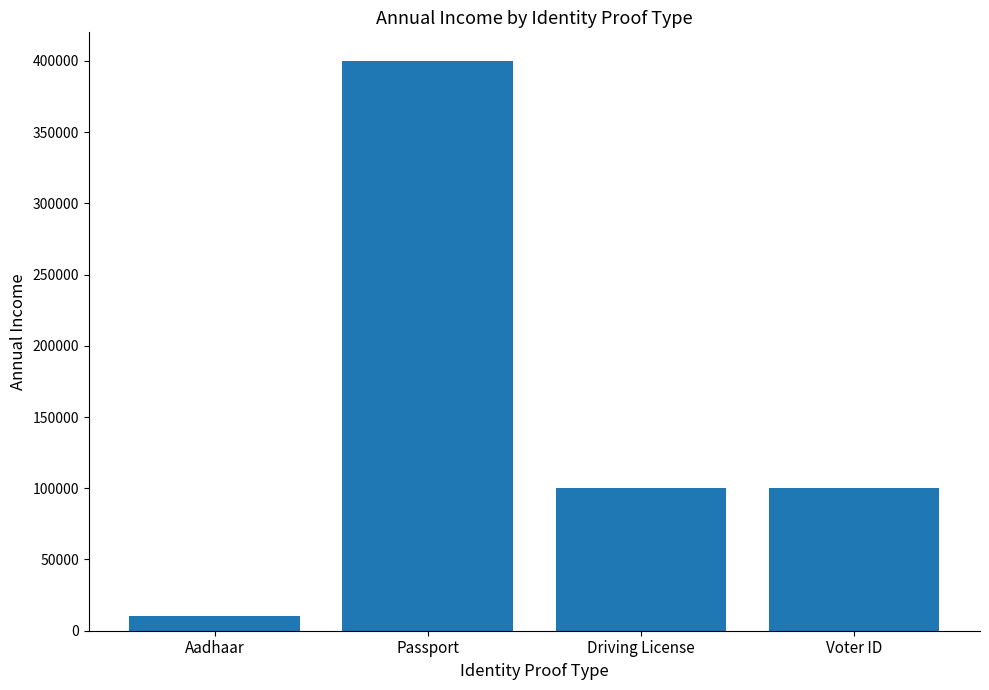

The value at Passport is 400000. True or false?

True